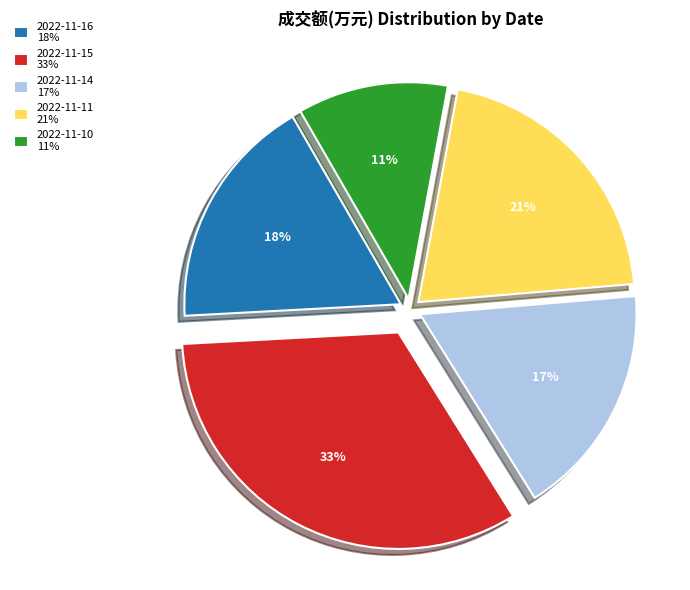

To the nearest percent, what is the combined percentage of 2022-11-14 and 2022-11-11?

38%